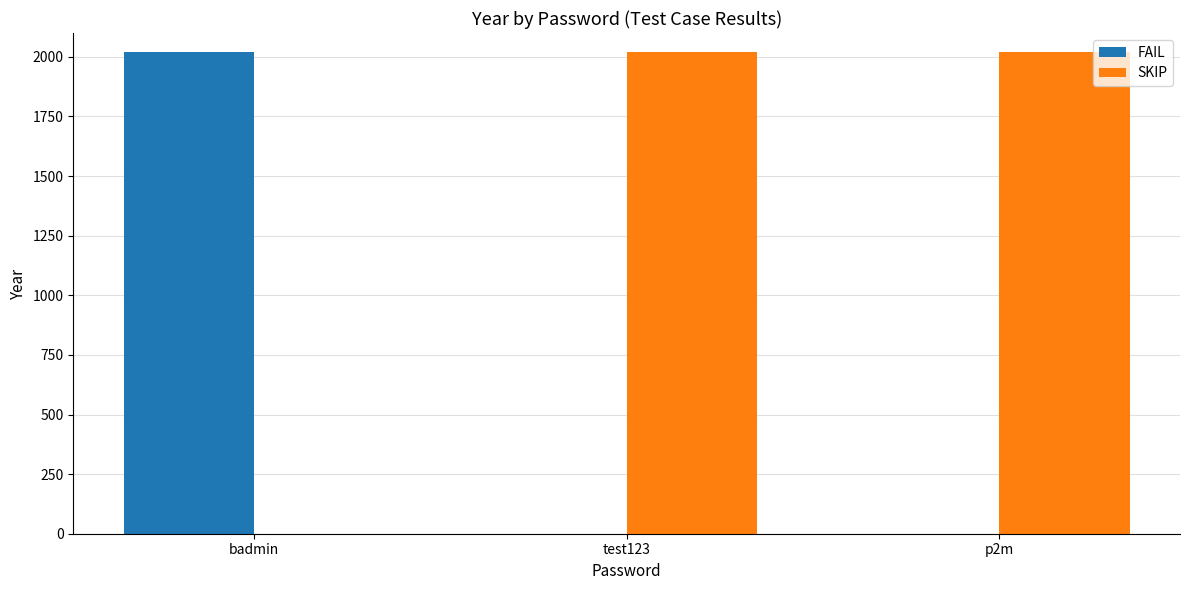

True or false: FAIL has a value of 1361 at badmin.

False